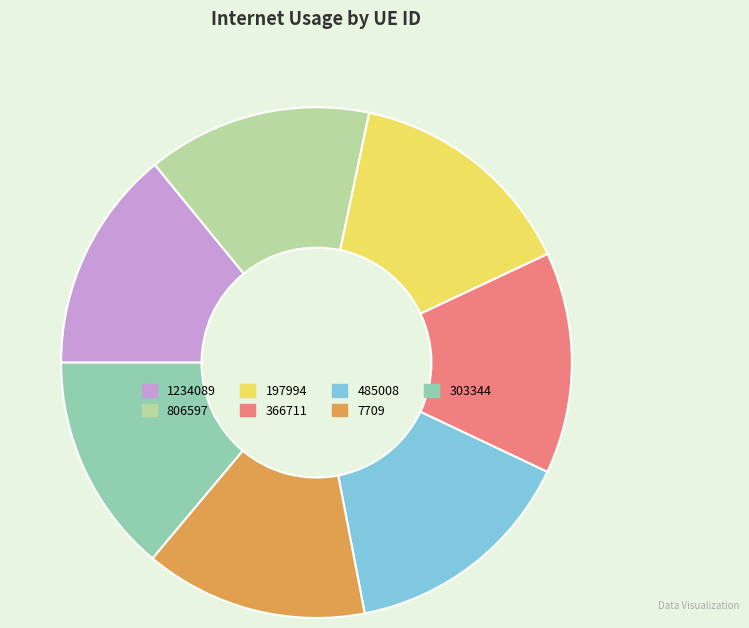

Is there a majority slice in this chart?

No